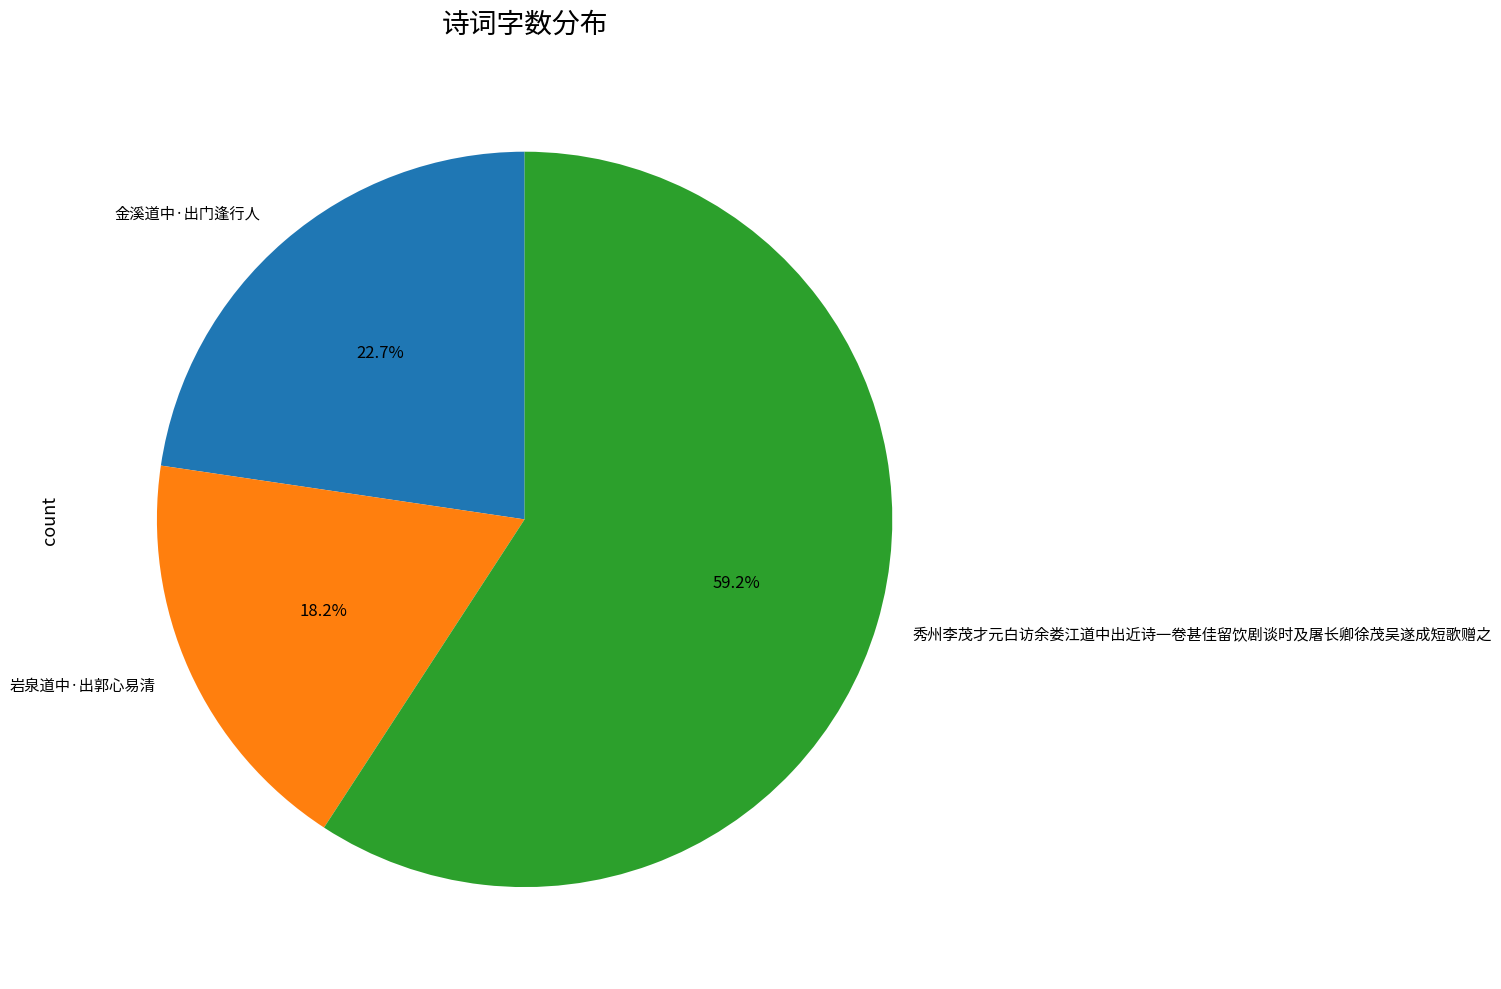

How many slices are in this pie chart?

3